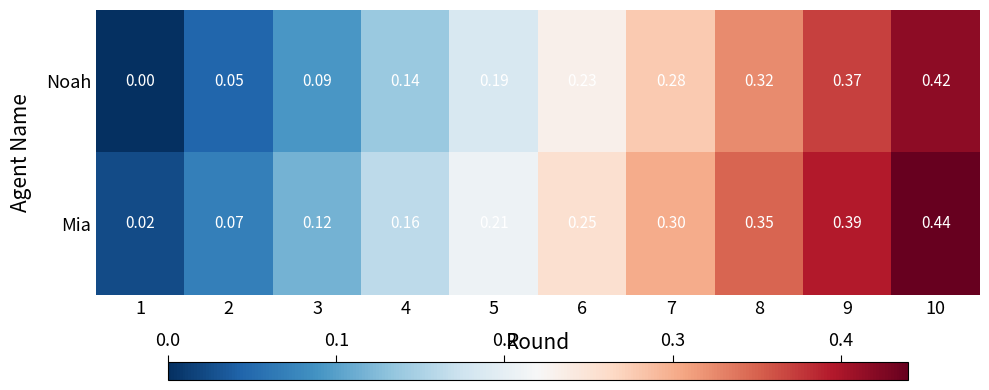

Which series has the largest total across all categories?

Mia